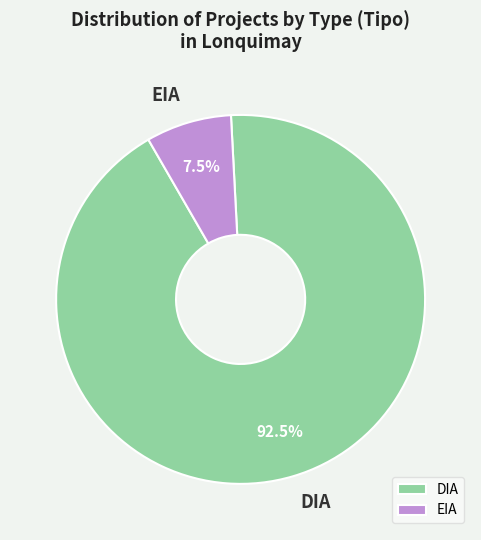

Which category has the smallest portion of the pie?

EIA